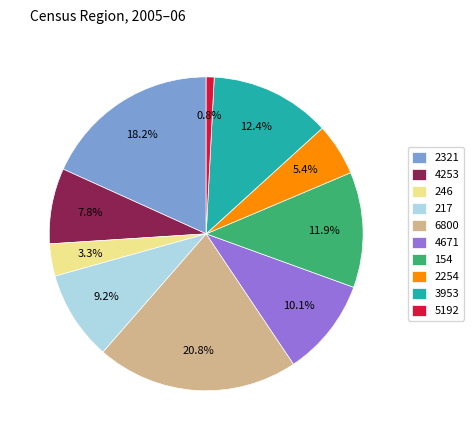

True or false: 4253 accounts for 8% of the total.

True